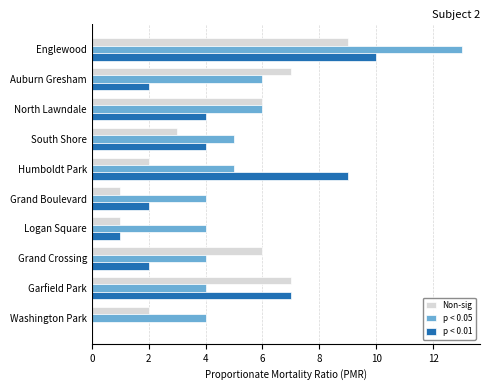

What is the sum of the Non-sig values at Garfield Park and South Shore?

10